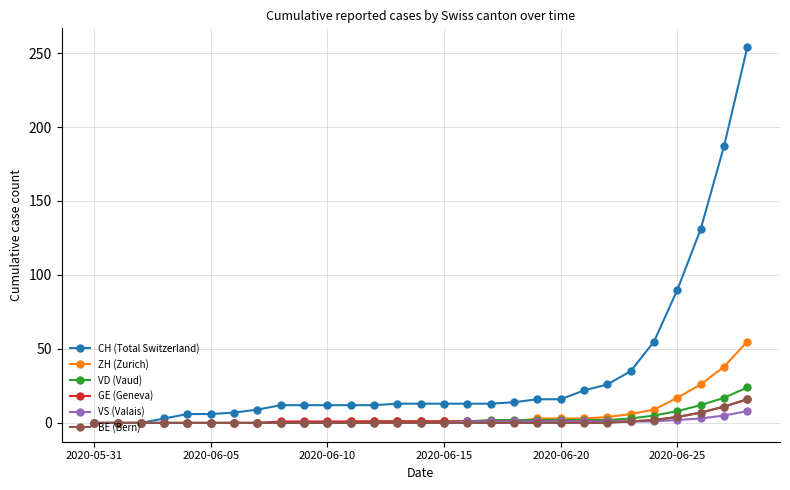

Which series has the largest range (max minus min)?

CH (Total Switzerland)